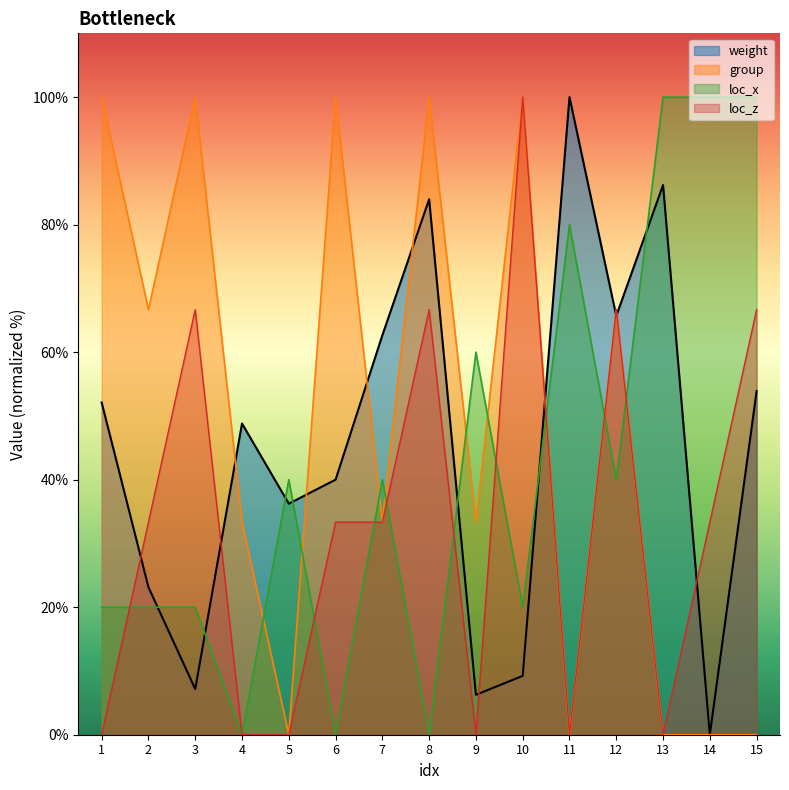

The value of group at 10 is 100.0. True or false?

True